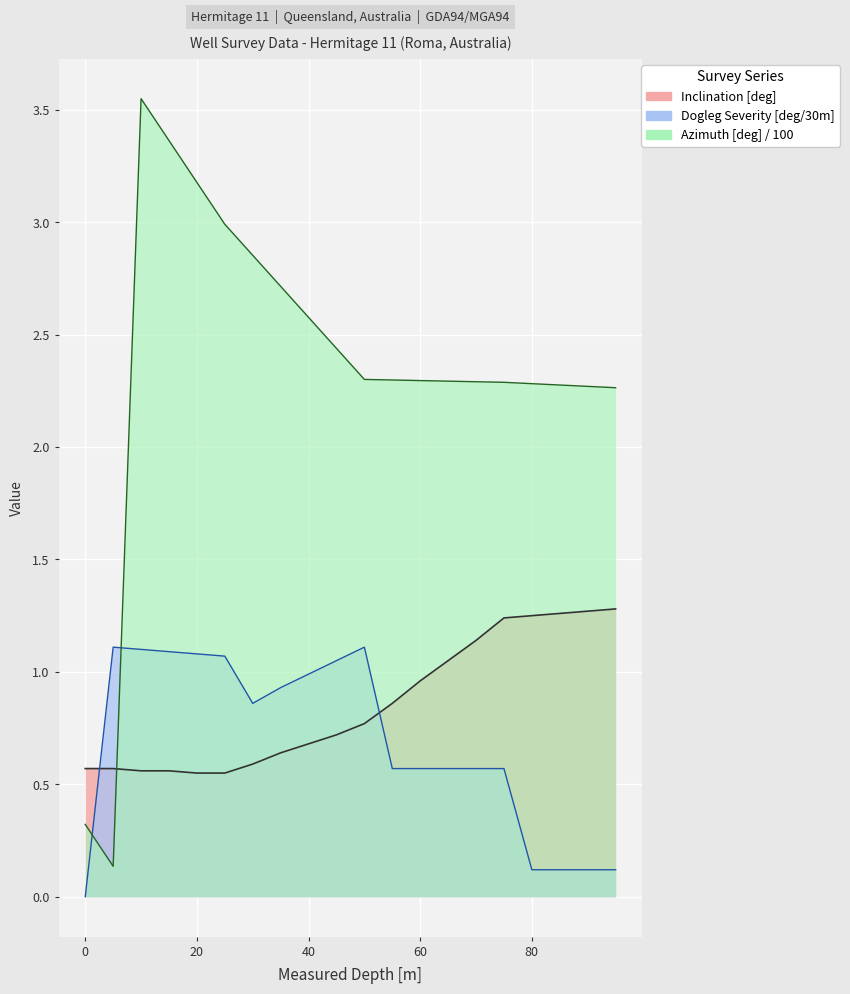

Reading left to right, list all the values displayed in this chart.

Inclination [deg]: 0=0.6	5=0.6	10=0.6	15=0.6	20=0.6	25=0.6	30=0.6	35=0.6	40=0.7	45=0.7	50=0.8	55=0.9	60=1.0	65=1.1	70=1.1	75=1.2	80=1.2	85=1.3	90=1.3	95=1.3
Dogleg Severity [deg/30m]: 0=0.0	5=1.1	10=1.1	15=1.1	20=1.1	25=1.1	30=0.9	35=0.9	40=1.0	45=1.1	50=1.1	55=0.6	60=0.6	65=0.6	70=0.6	75=0.6	80=0.1	85=0.1	90=0.1	95=0.1
Azimuth [deg]: 0=0.3	5=0.1	10=3.5	15=3.4	20=3.2	25=3.0	30=2.9	35=2.7	40=2.6	45=2.4	50=2.3	55=2.3	60=2.3	65=2.3	70=2.3	75=2.3	80=2.3	85=2.3	90=2.3	95=2.3